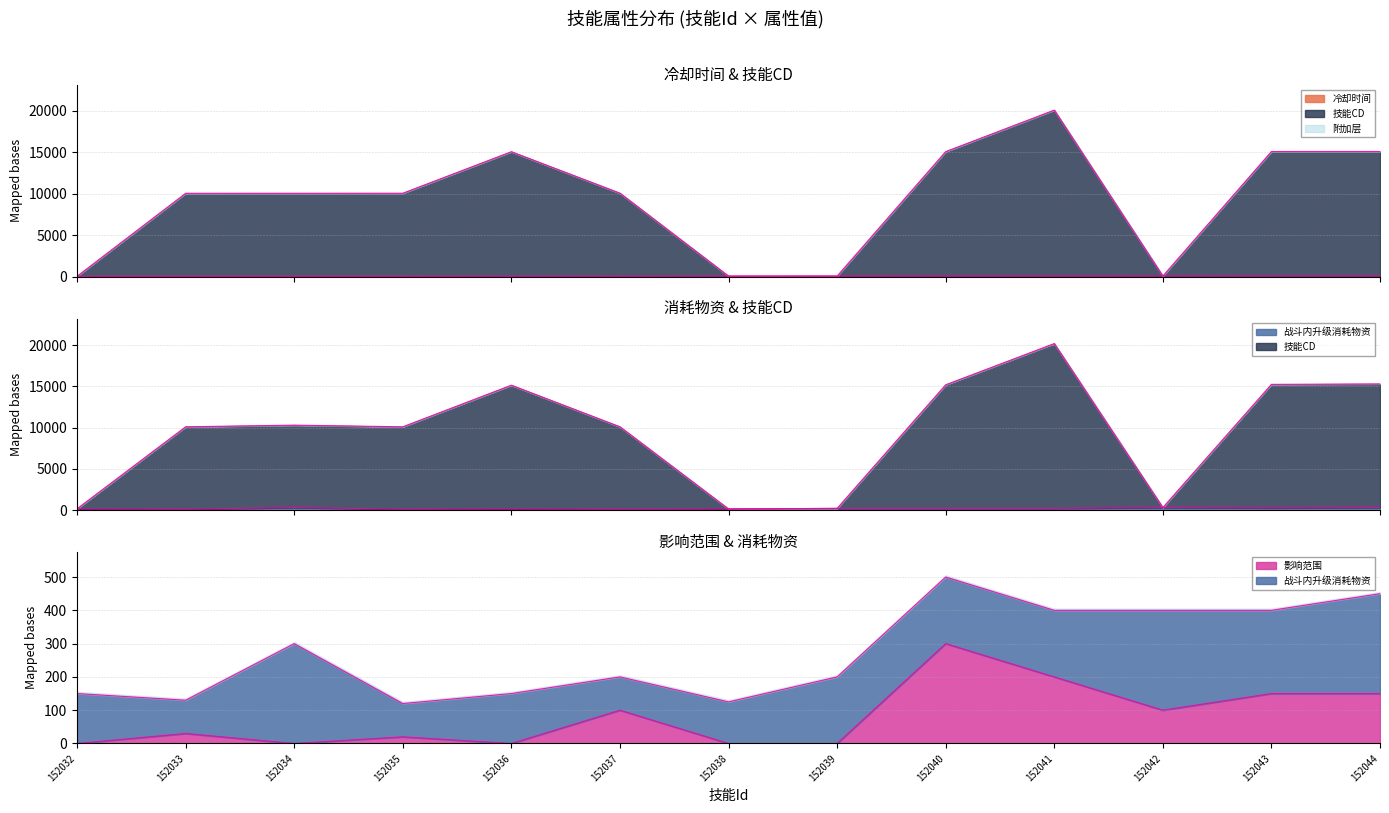

True or false: 冷却时间 and 技能CD cross at least once.

False